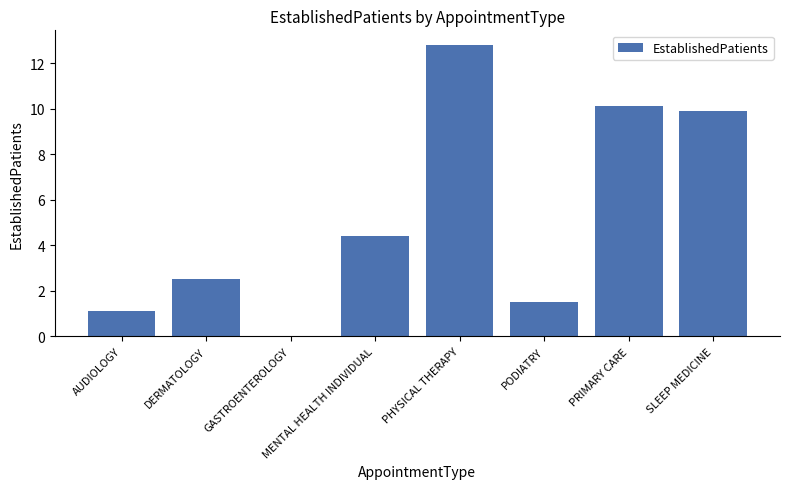

At which category does the chart reach its peak across all series?

PHYSICAL THERAPY